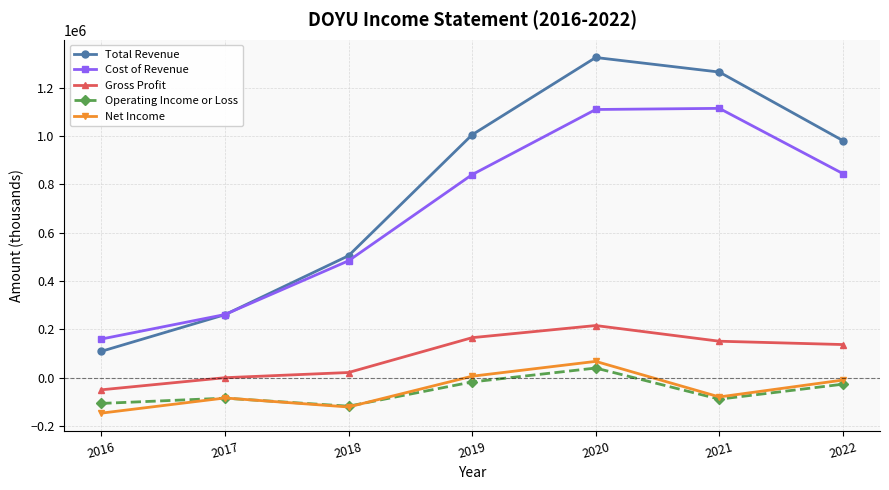

At which label is Total Revenue closest to 717200?

2018